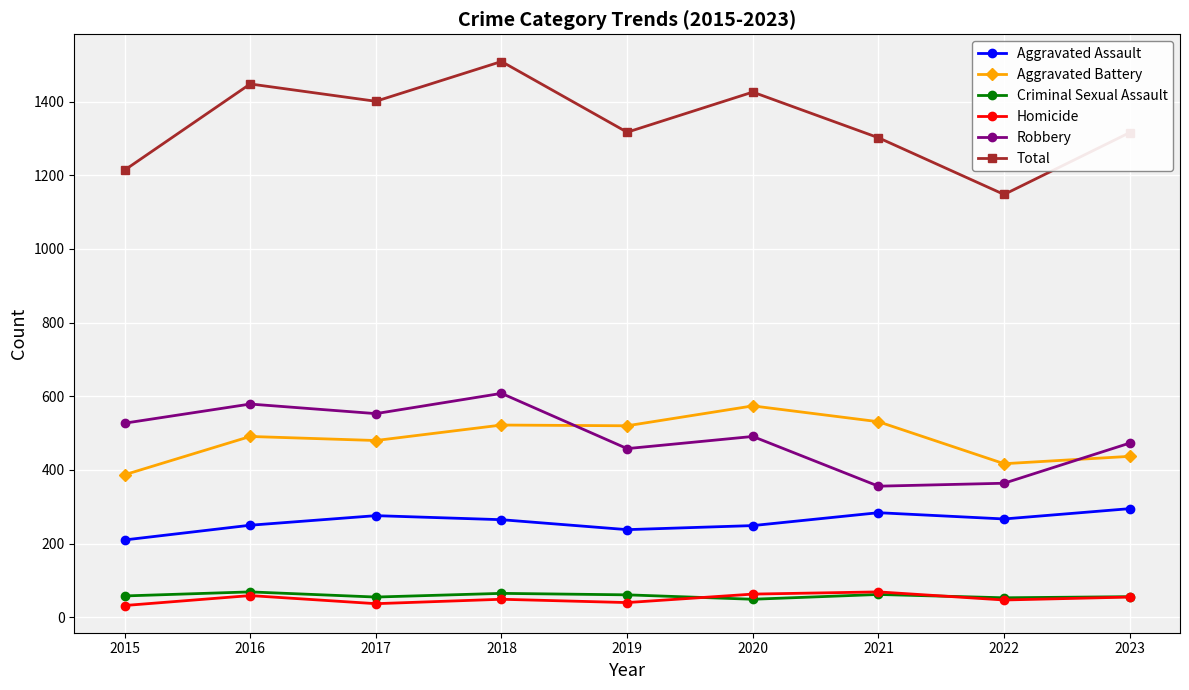

How many categories are shown in the chart?

9